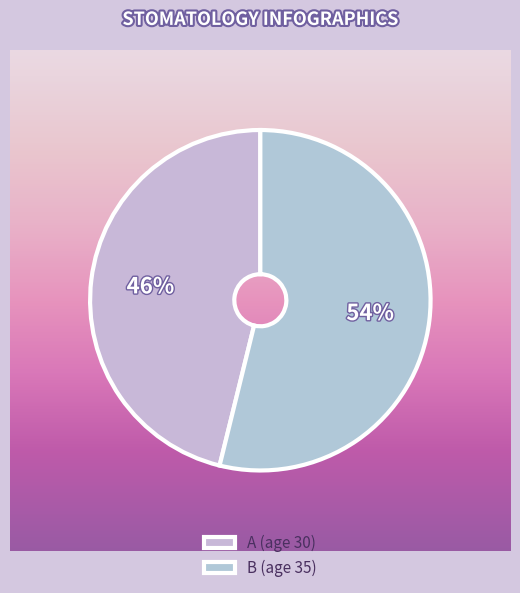

Rank the categories by value from lowest to highest.

A, B